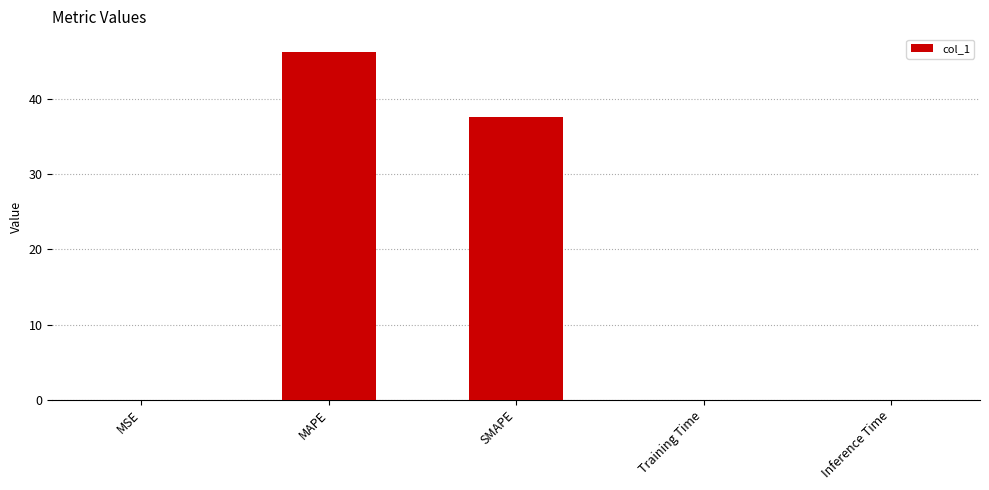

Is it true that the value at MAPE is 46.4?

True